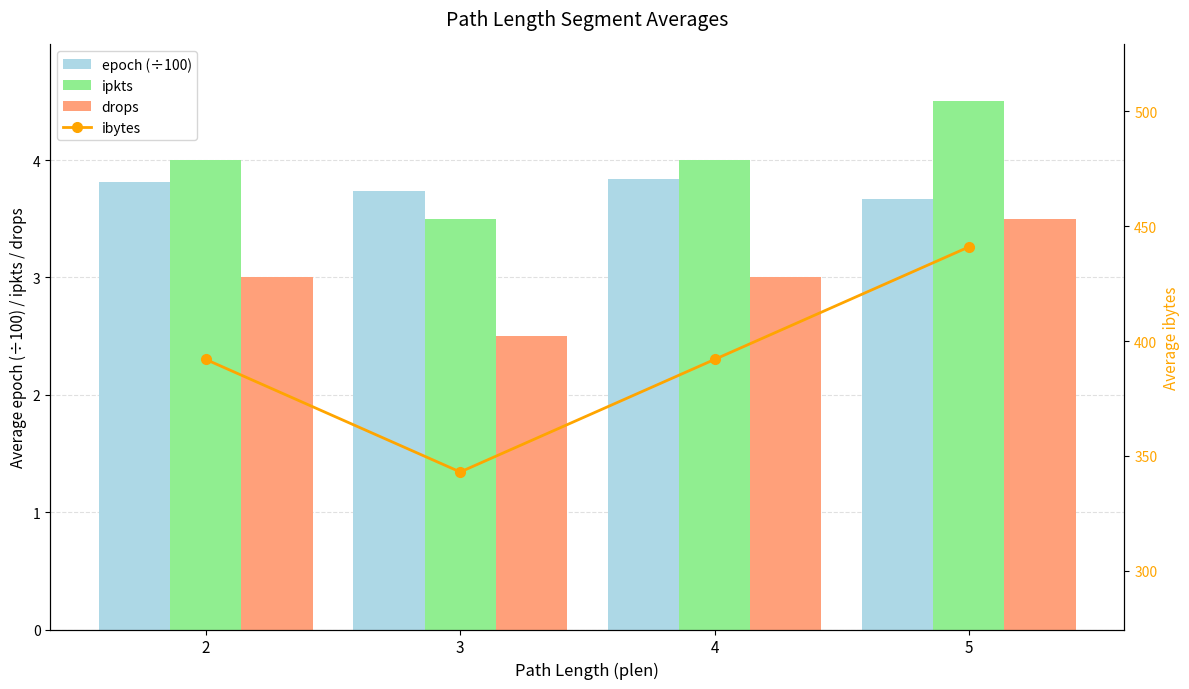

At 2, list the series in order from largest to smallest.

ibytes, ipkts, epoch (÷100), drops